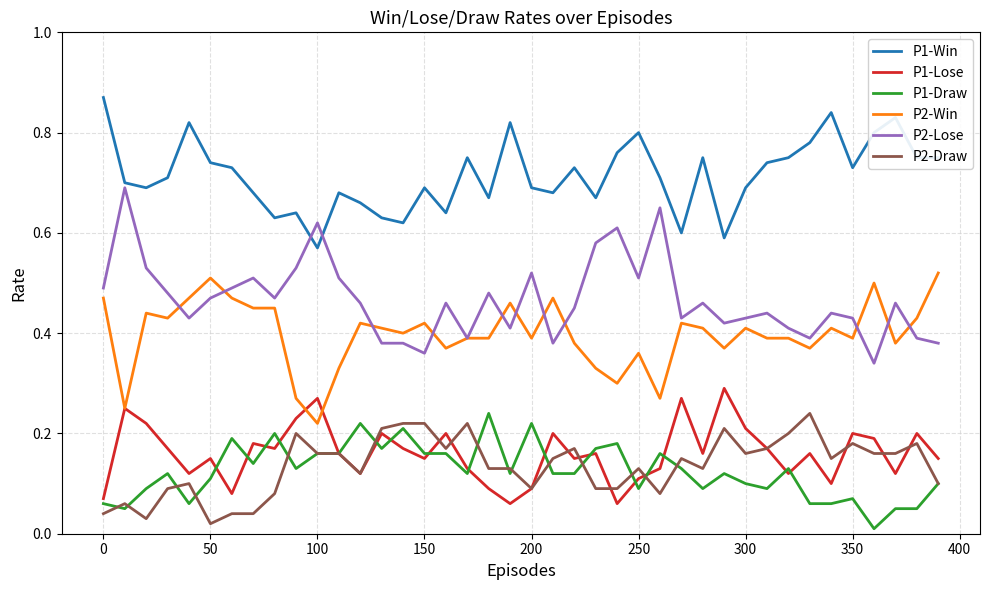

Which series has the largest total across all categories?

P1-Win